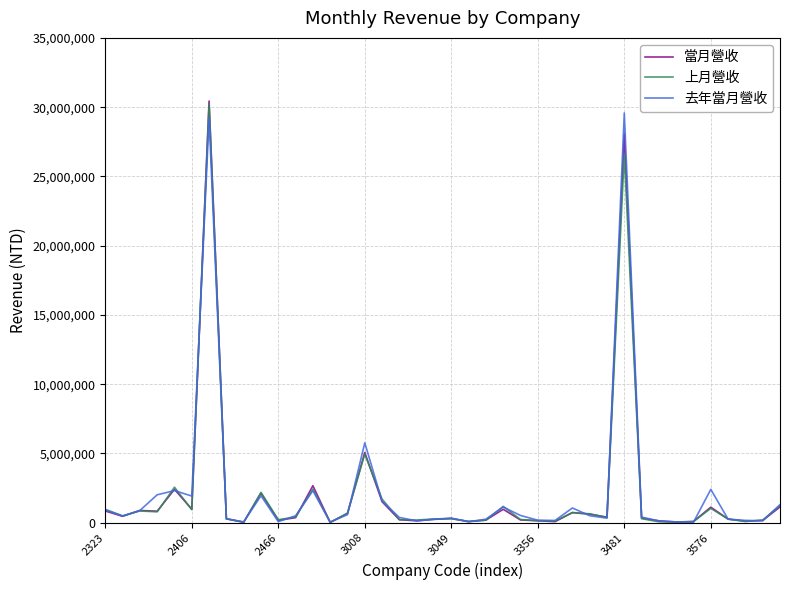

What is the maximum value shown in the chart?

30441605